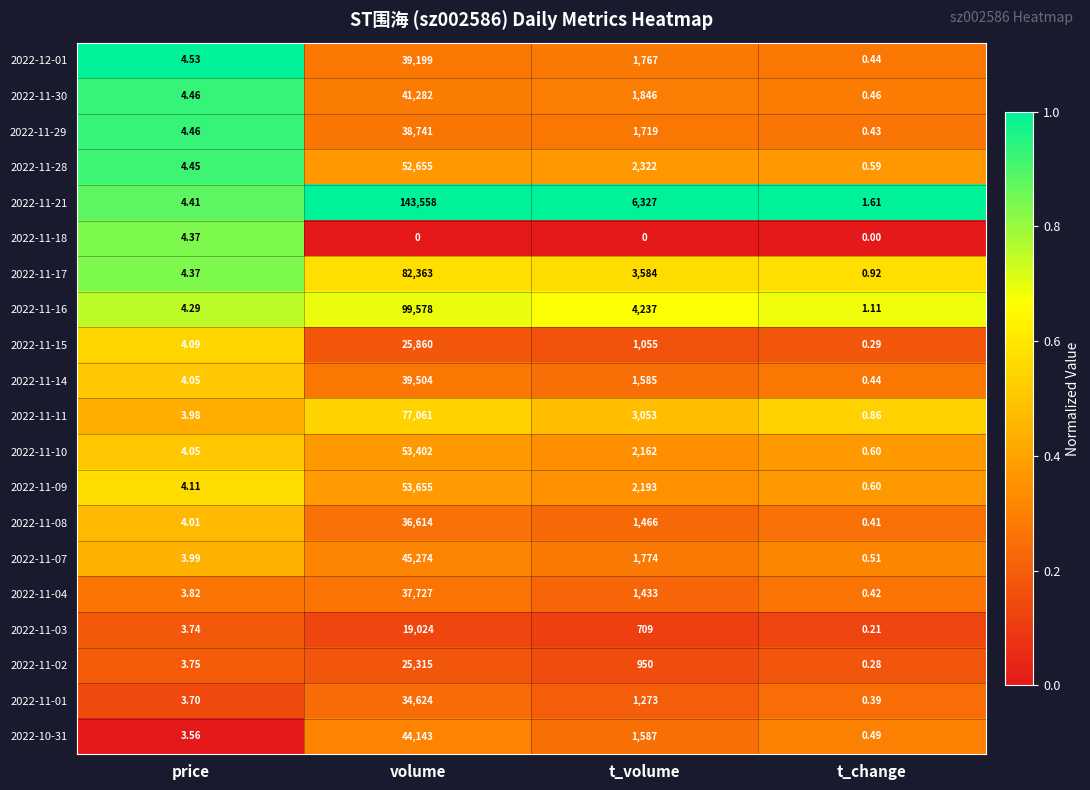

Which label corresponds to the largest value in the chart?

volume